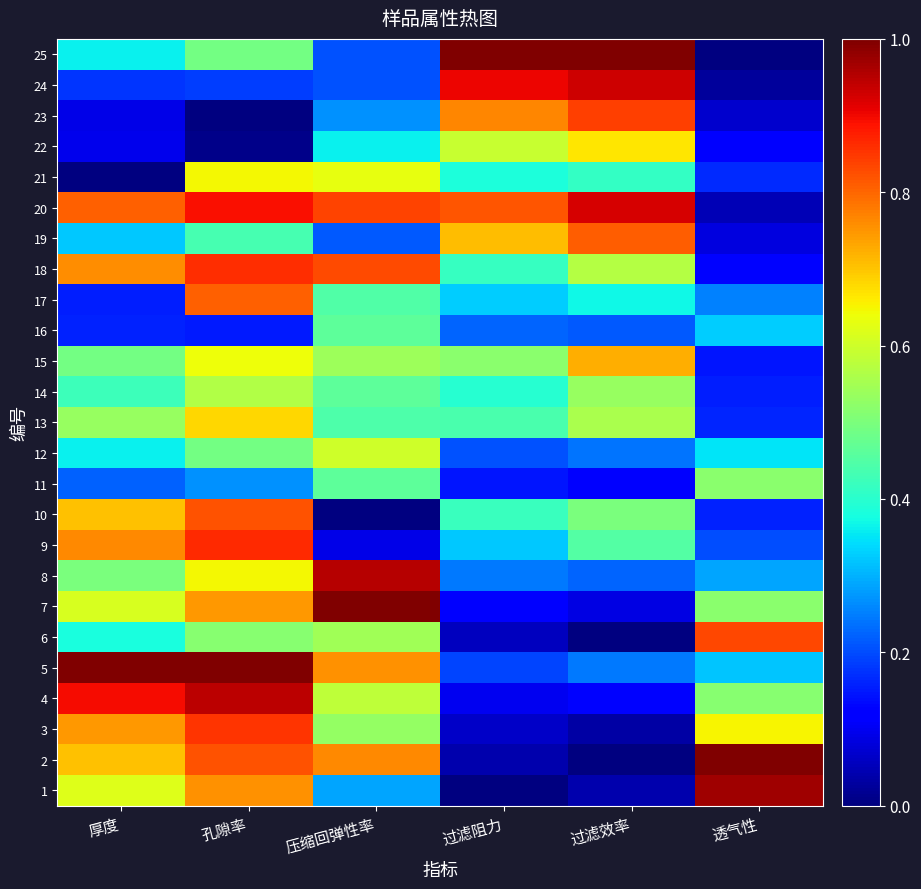

What is the spread (max minus min) of values at 过滤效率?

1.0